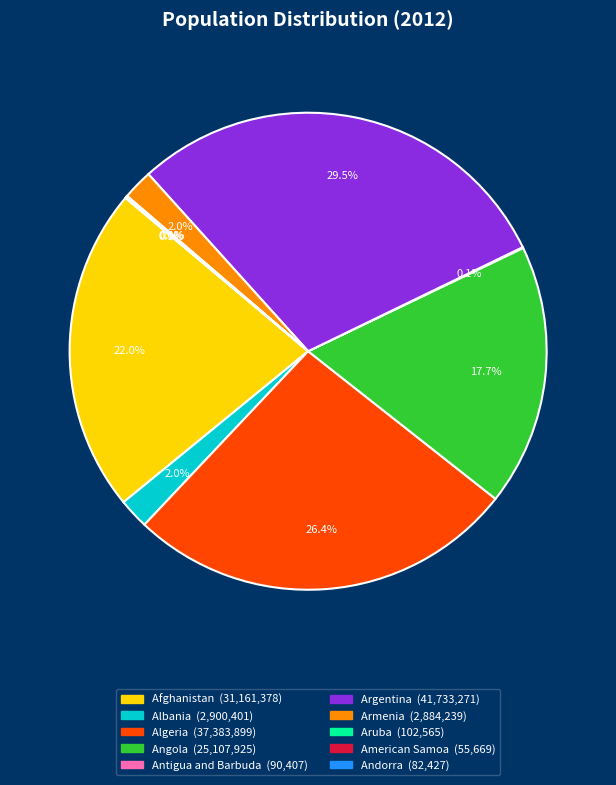

Is there any slice that represents more than half of the pie?

No